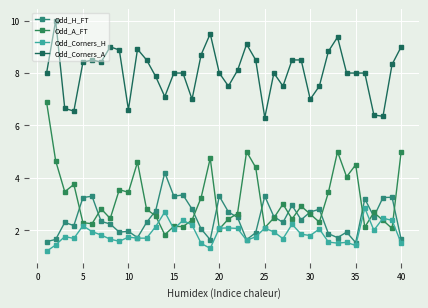

How many lines are shown in the chart?

4